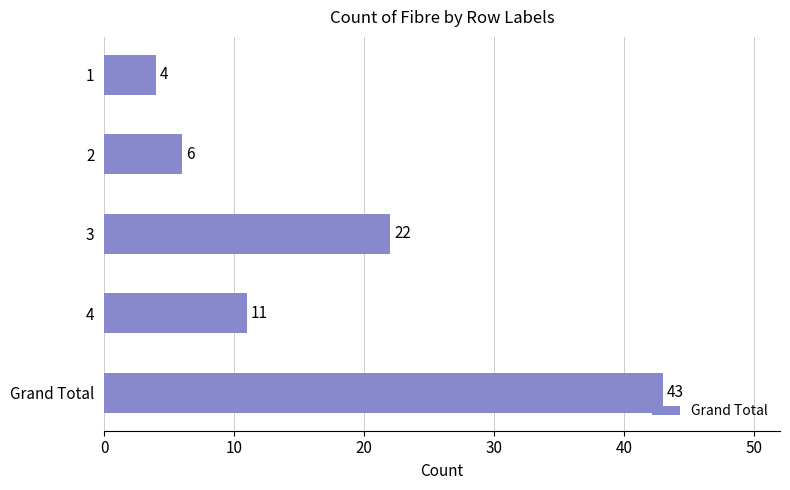

How many series are shown in this chart?

1